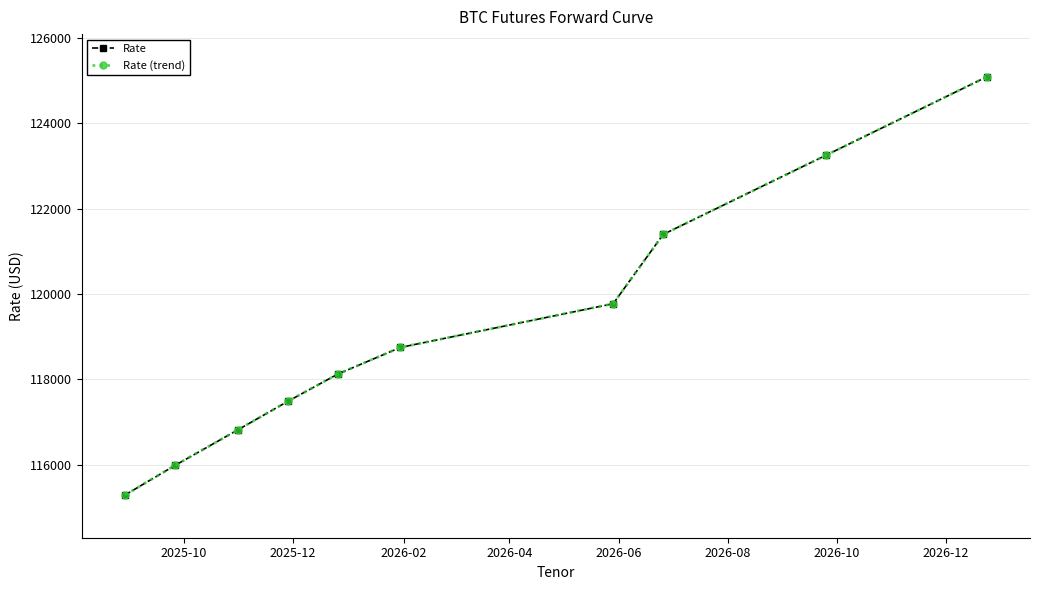

How many lines are shown in the chart?

2